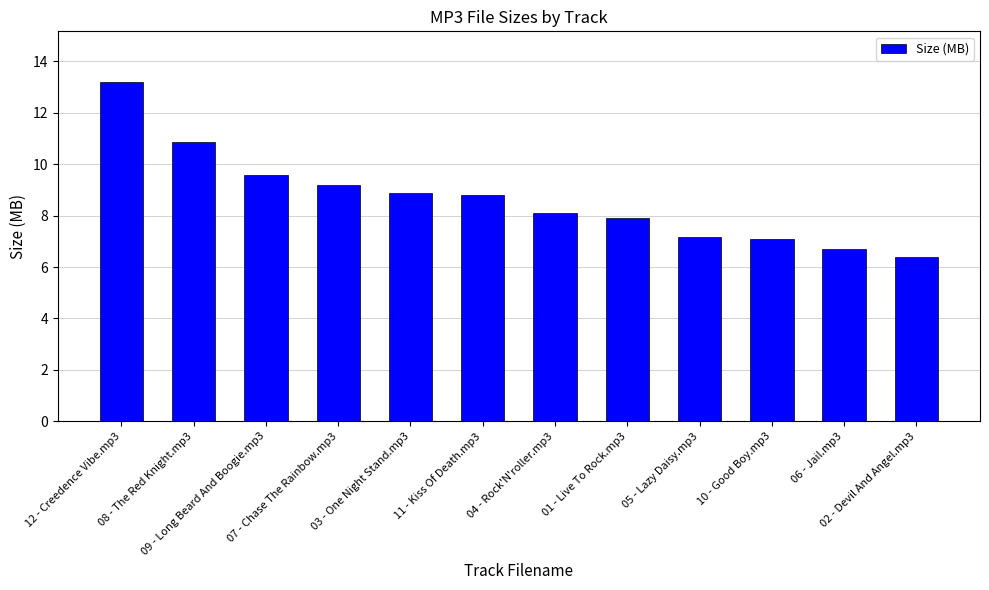

What is the greatest value displayed?

13.2